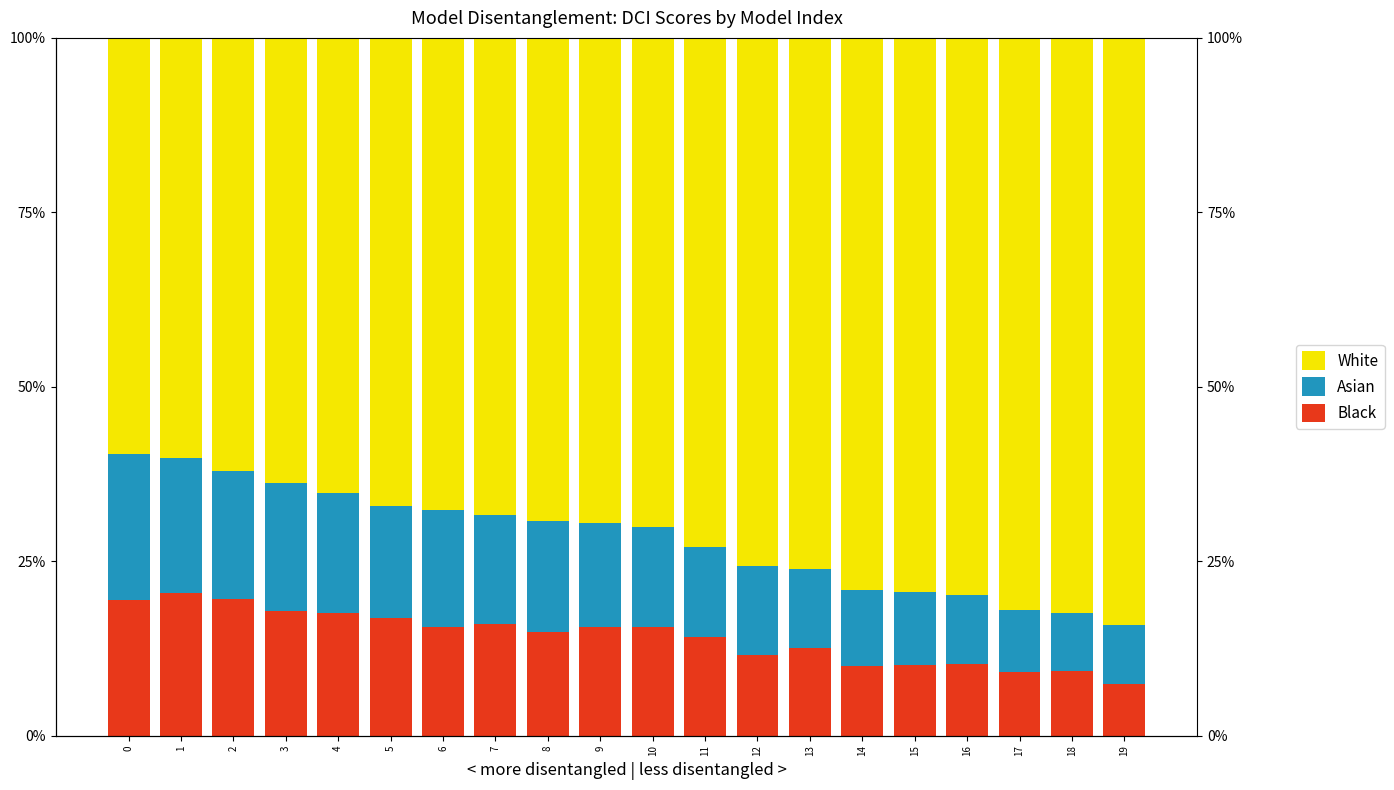

How many groups of bars are there?

20